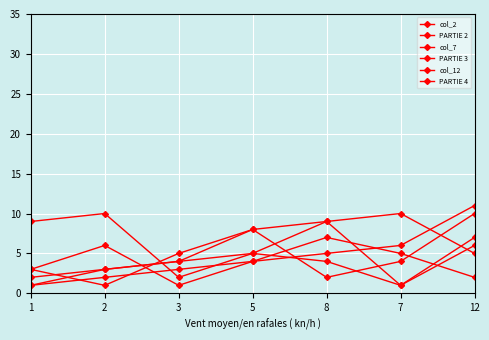

What is the difference between the highest and lowest values at 1?

8